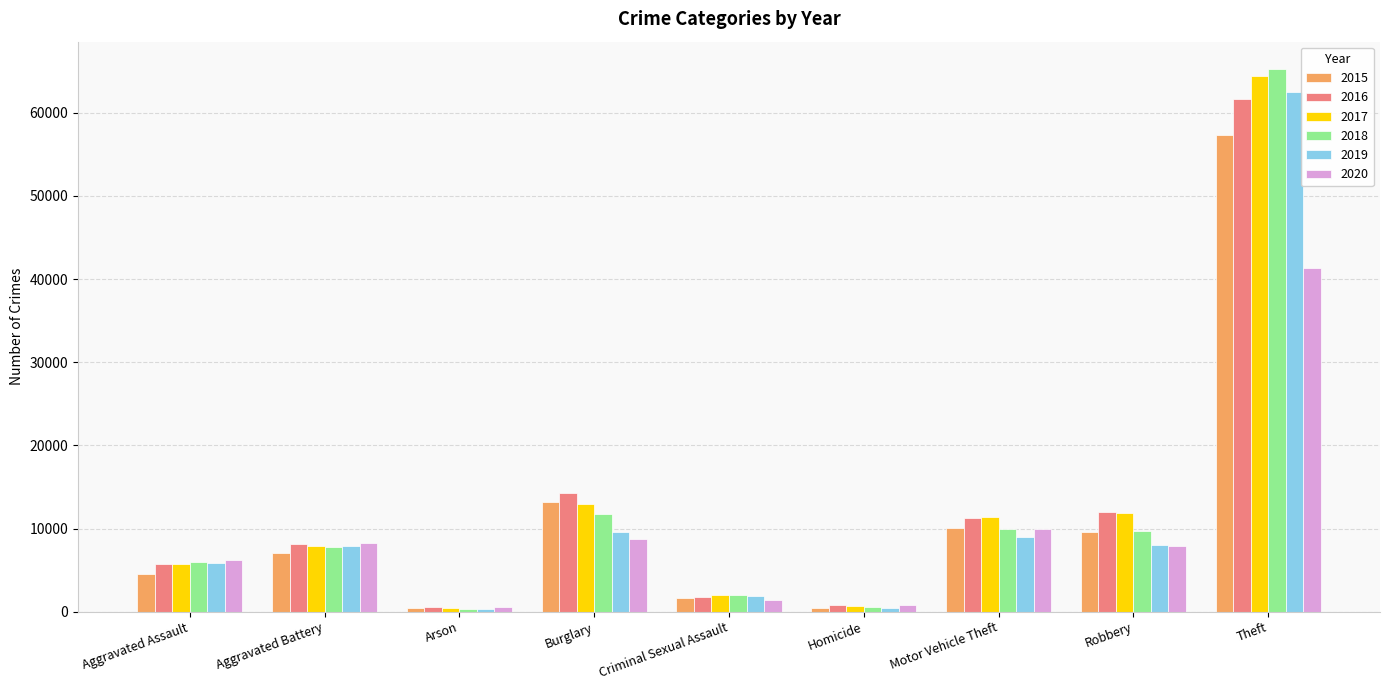

What are all the series names shown in the legend?

2015, 2016, 2017, 2018, 2019, 2020